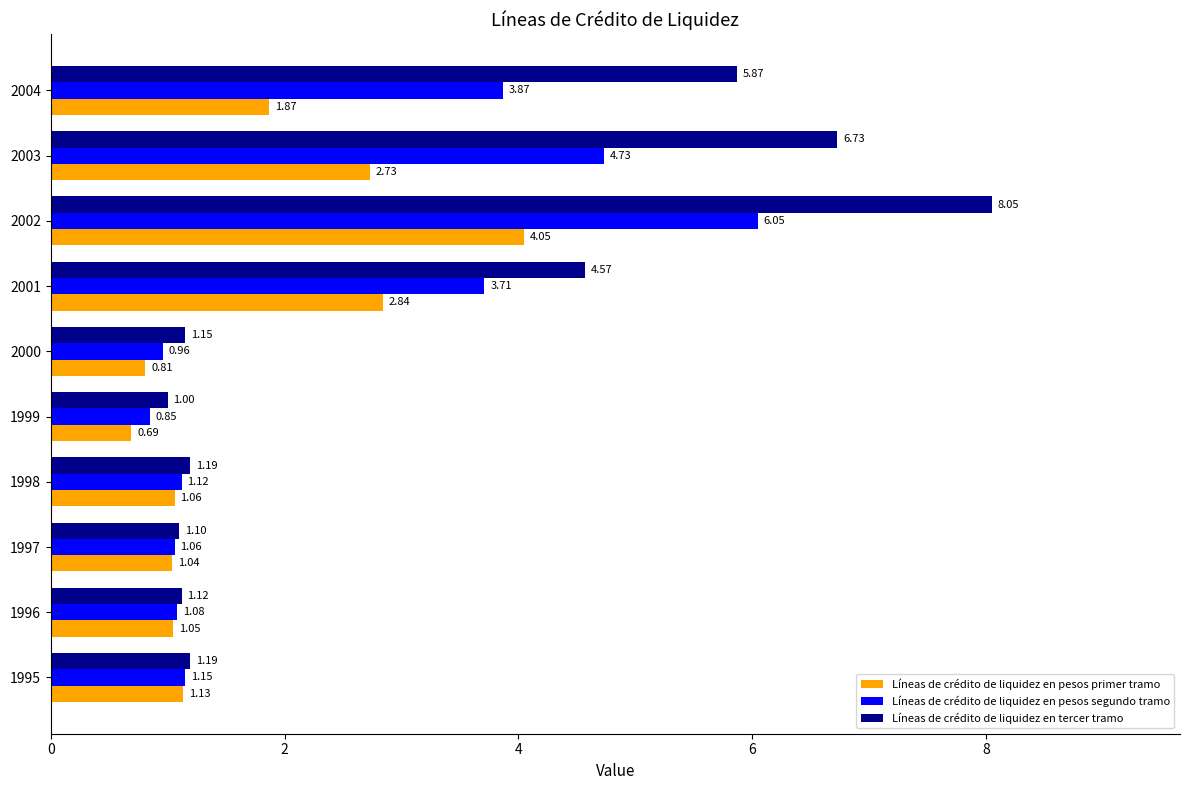

What is the average value of the Líneas de crédito de liquidez en tercer tramo series?

3.2